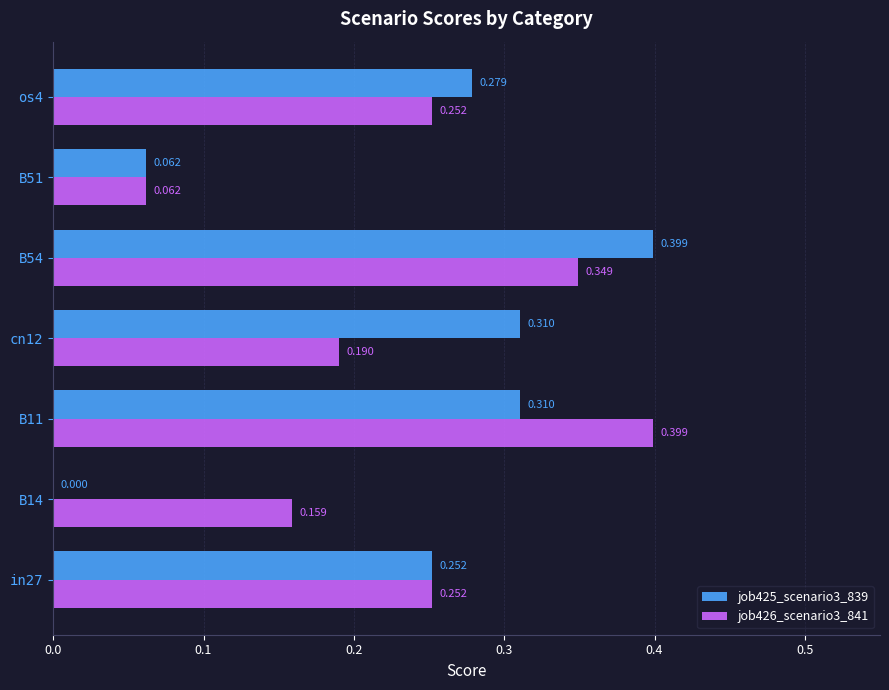

Is the value of job425_scenario3_839 at B54 greater than the value of job426_scenario3_841 at os4?

Yes